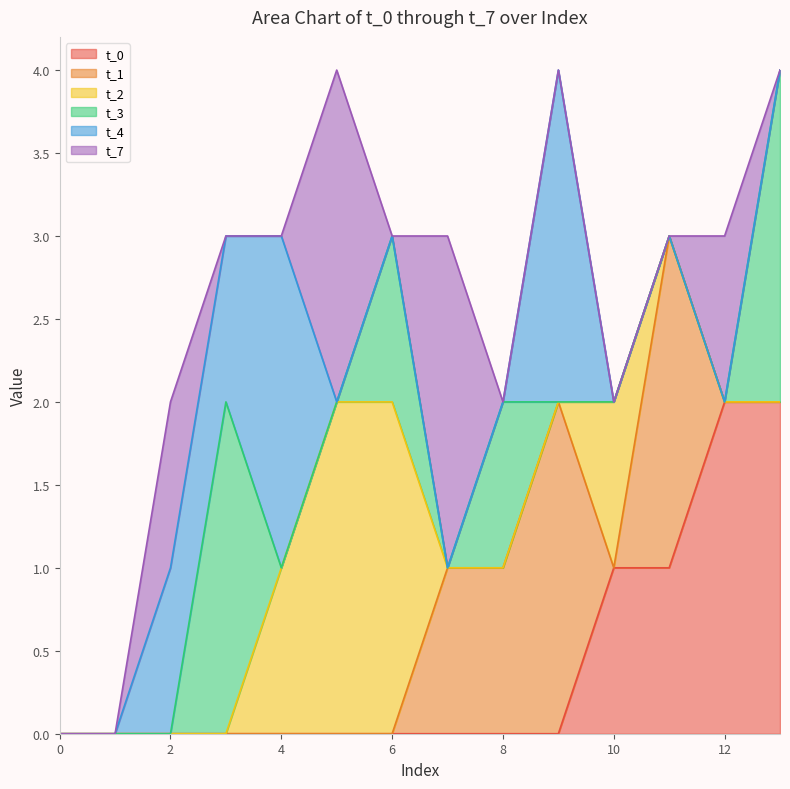

Between 3 and 6, which series saw the biggest shift?

t_2